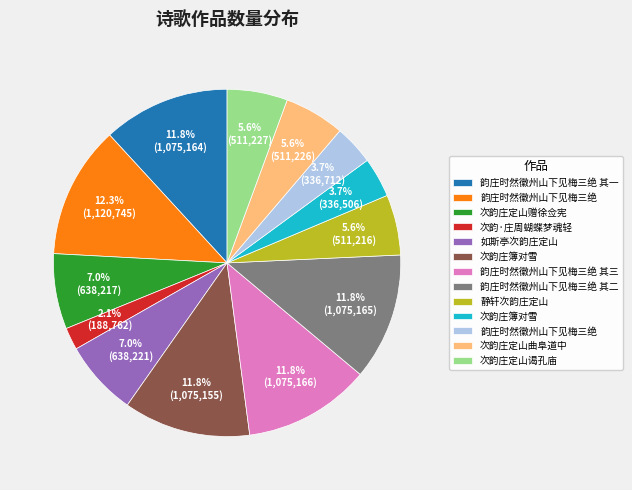

Is there any slice that represents more than half of the pie?

No